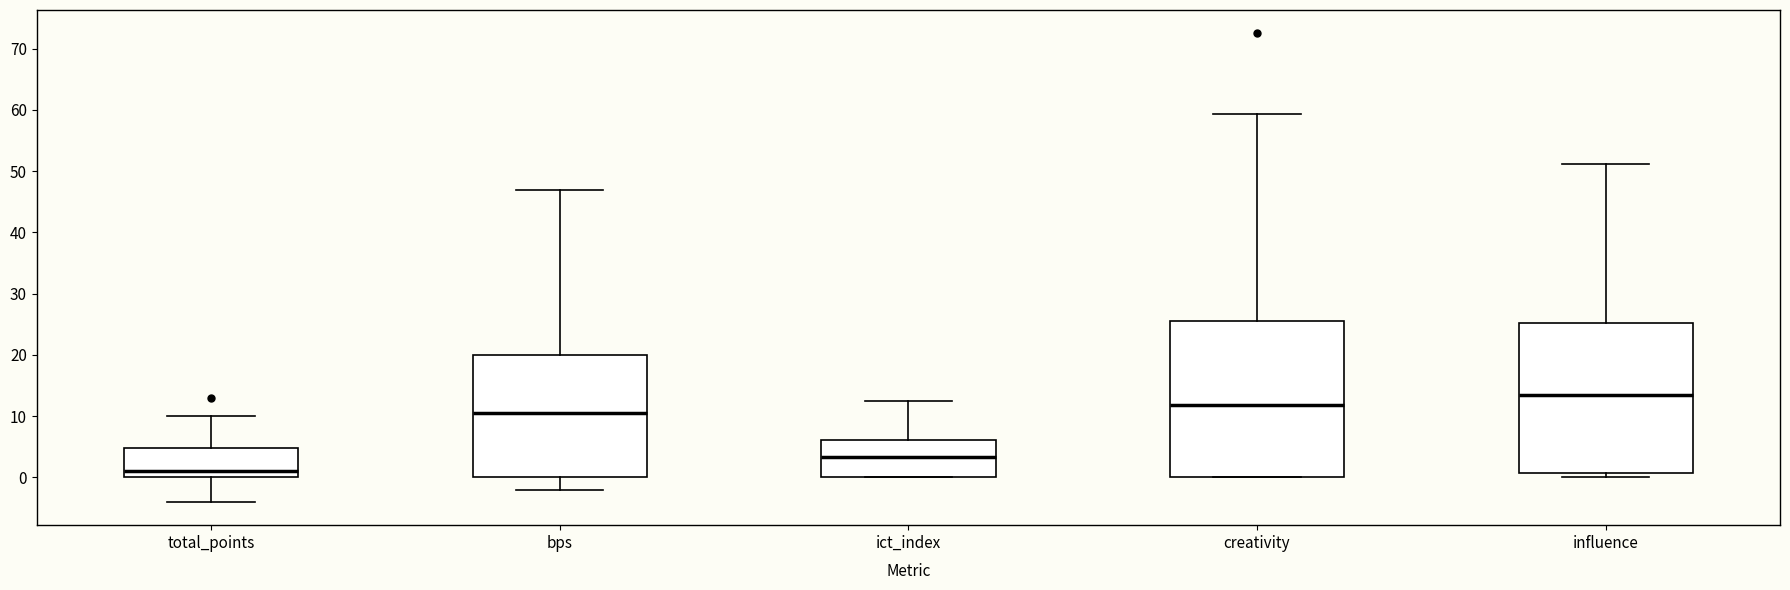

Reading left to right, transcribe this box plot: for each box, give where its median line is, the range the box spans, and where its two whiskers end, as read against the y-axis. The values are not printed on the chart, so give them approximately, as read against the axis.

total_points: median 1, box 0 to 5, whiskers -4 to 10
bps: median 11, box 0 to 20, whiskers -2 to 47
ict_index: median 3, box 0 to 6, whiskers 0 to 13
creativity: median 12, box 0 to 26, whiskers 0 to 59
influence: median 14, box 1 to 25, whiskers 0 to 51